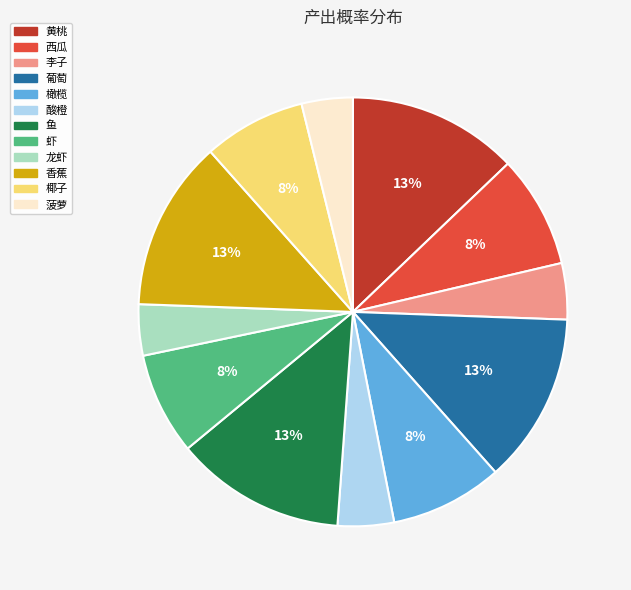

Is it true that 虾 is 14% of the pie?

False